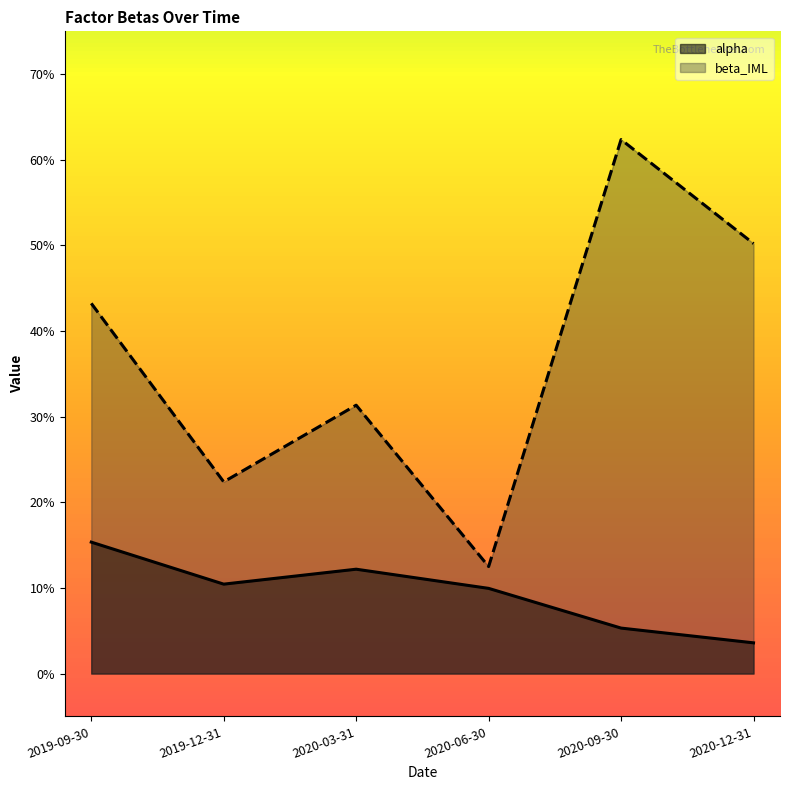

Reading right to left, transcribe all the data shown in this chart.

alpha: 2020-12-31=0.0	2020-09-30=0.1	2020-06-30=0.1	2020-03-31=0.1	2019-12-31=0.1	2019-09-30=0.2
beta_IML: 2020-12-31=0.5	2020-09-30=0.6	2020-06-30=0.1	2020-03-31=0.3	2019-12-31=0.2	2019-09-30=0.4